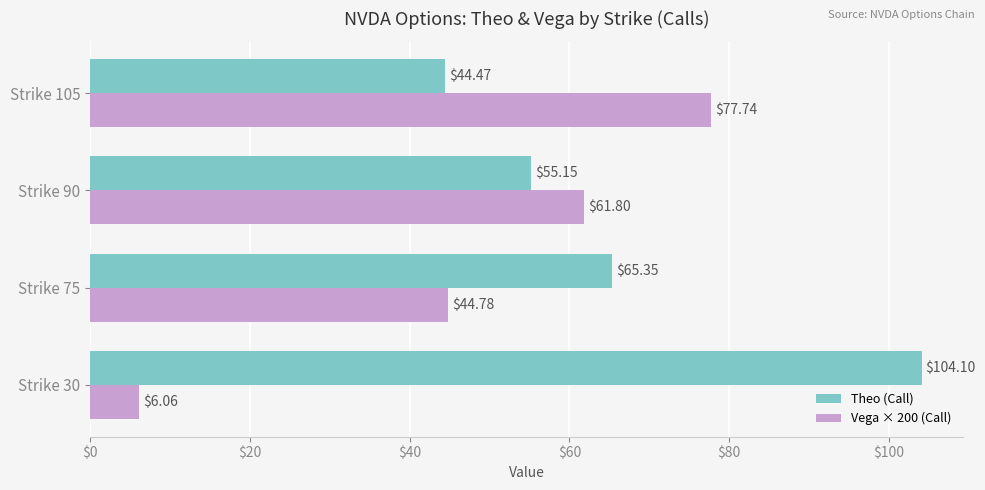

How many series are shown in this chart?

2